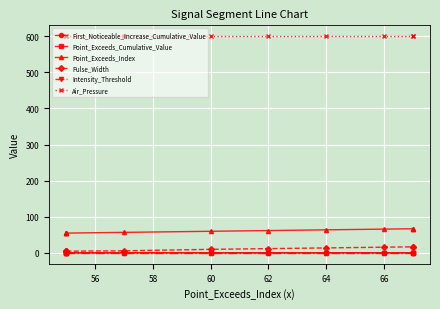

True or false: Air_Pressure and Point_Exceeds_Index intersect in this chart.

False